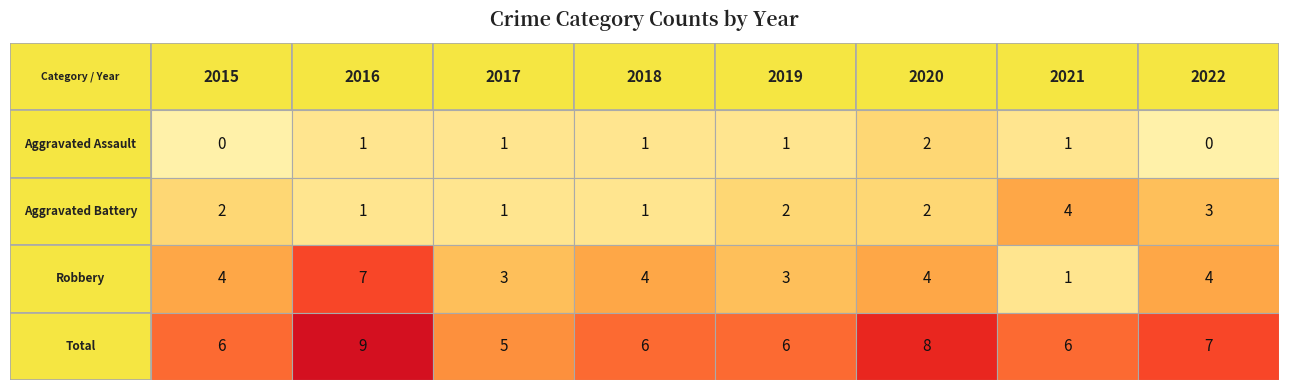

Which series has the largest total across all categories?

Total